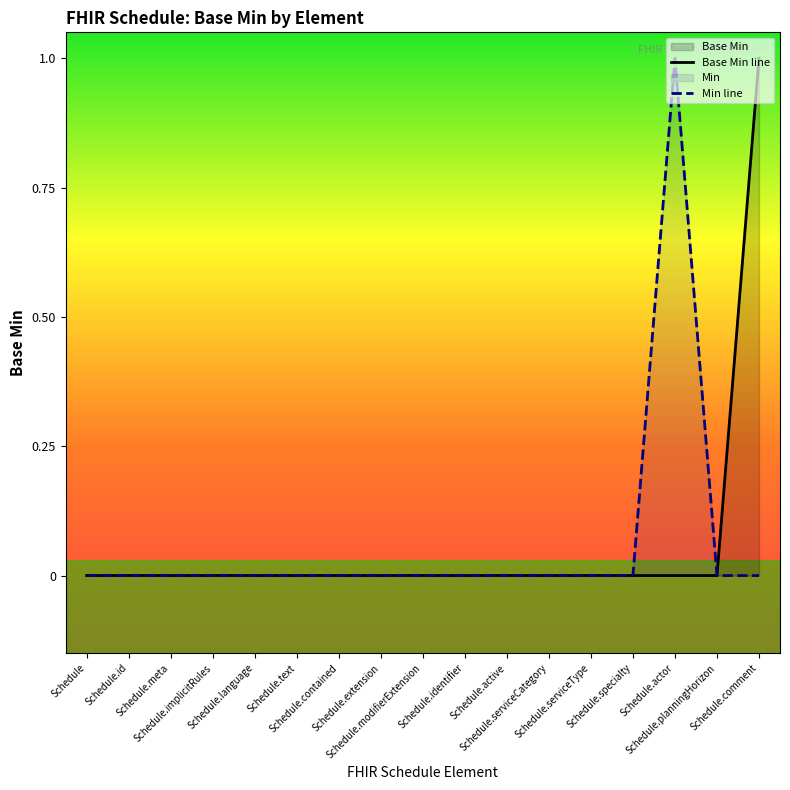

The value at Schedule.planningHorizon is 0. True or false?

True